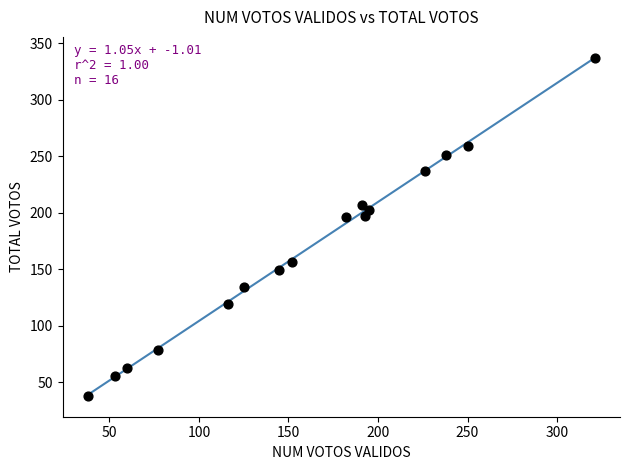

What is the range of Y values (max minus min)?

299